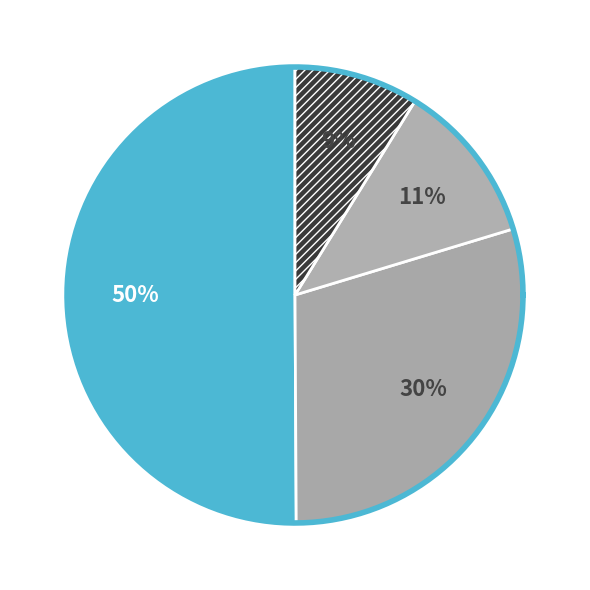

Which category has the biggest portion of the pie?

Theft